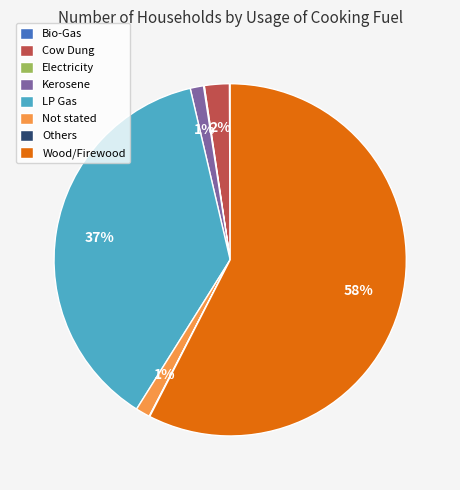

Which slice represents more than half of the pie?

Wood/Firewood